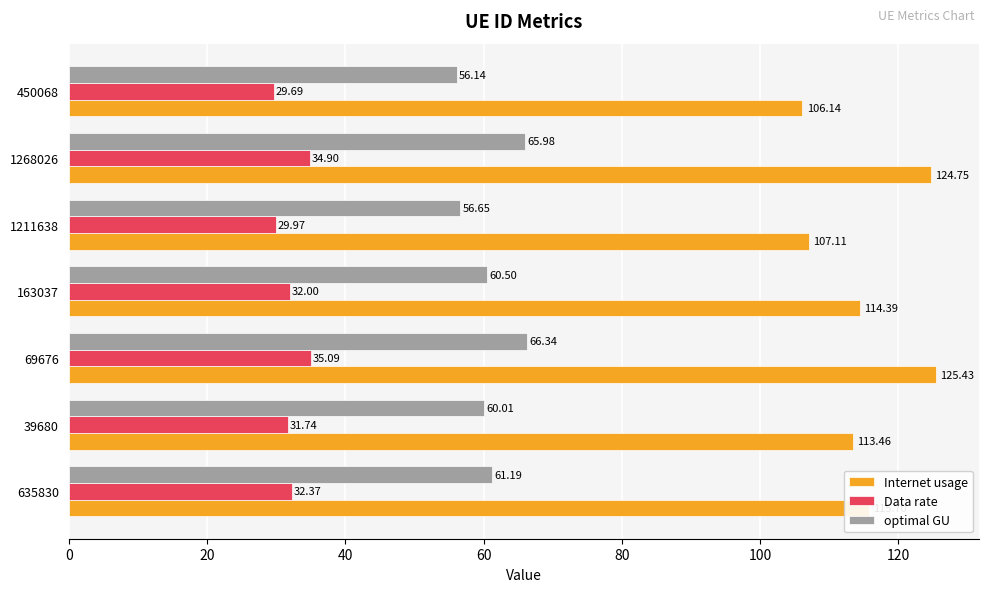

What is the difference between the optimal GU values at 1268026 and 39680?

6.0